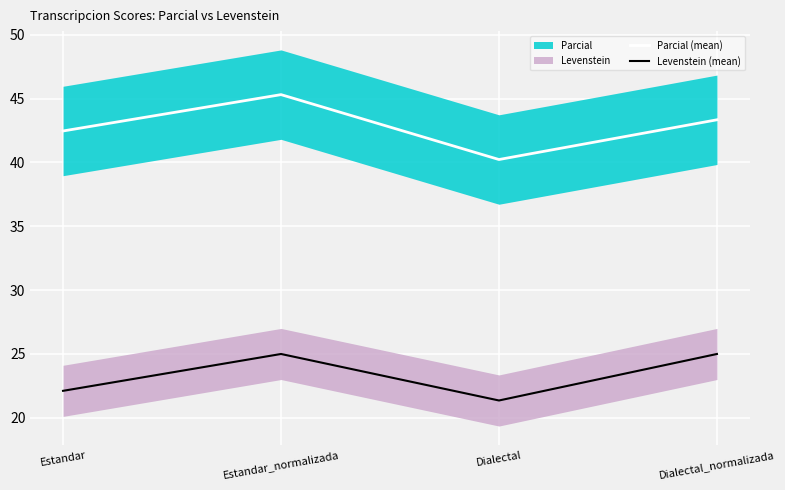

What is the maximum value for Parcial (mean)?

45.3